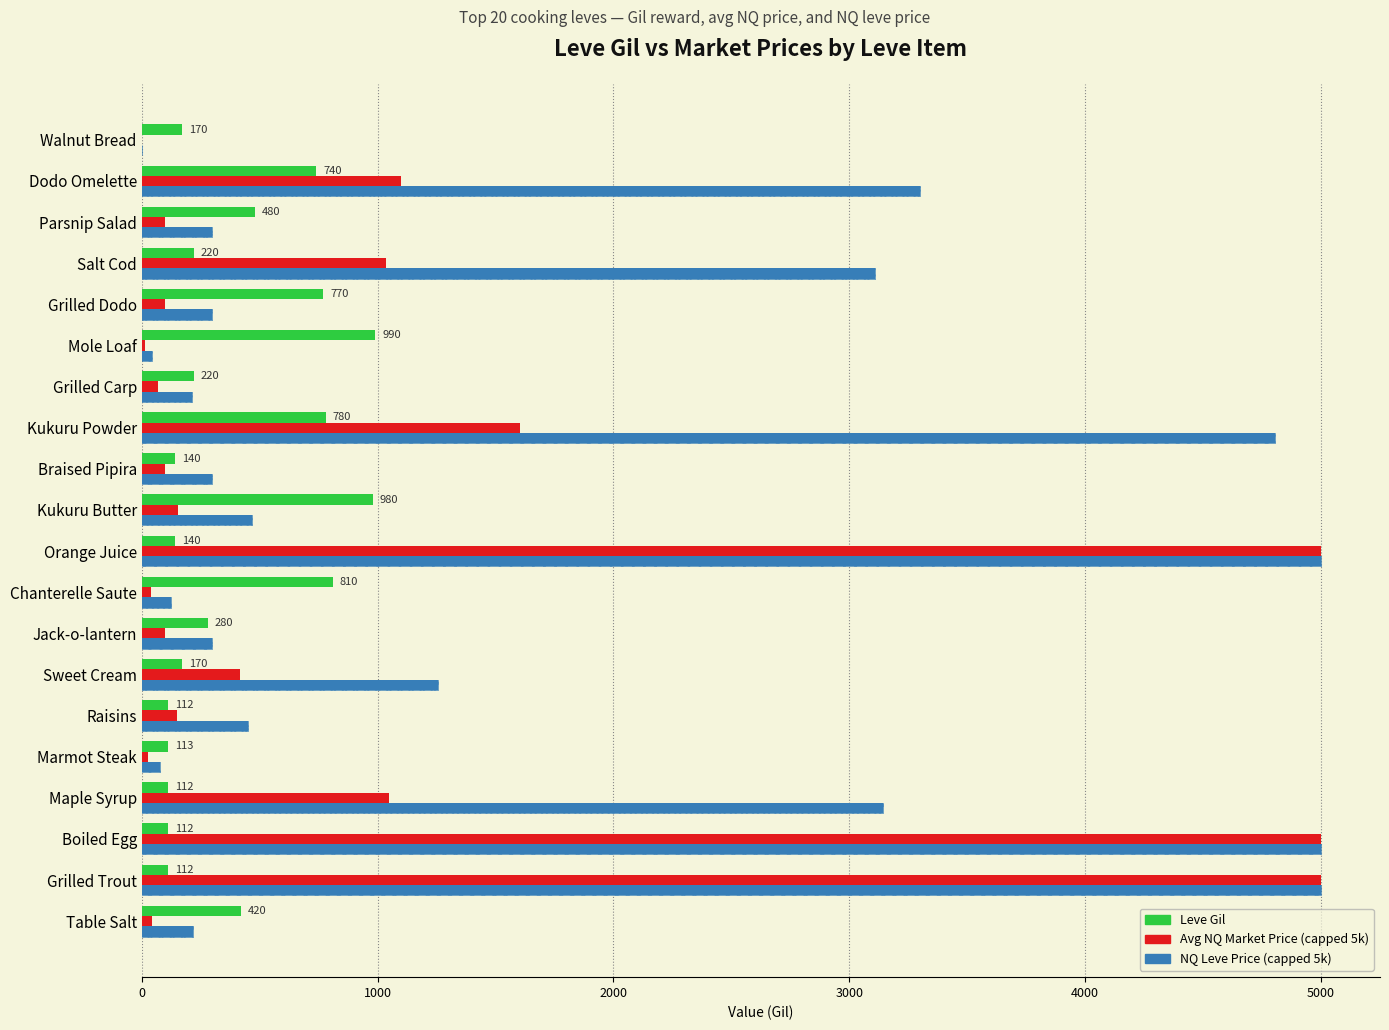

What is the maximum value shown in the chart?

5000.0